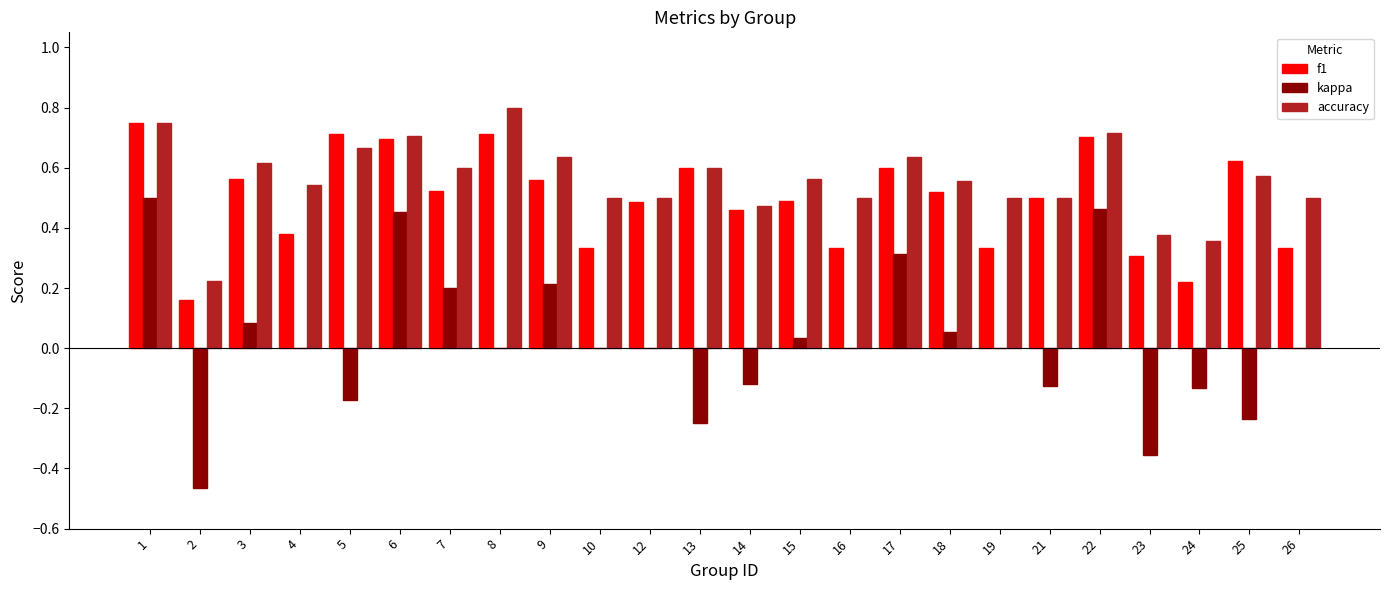

The value of accuracy at 12 is 0.8. True or false?

False